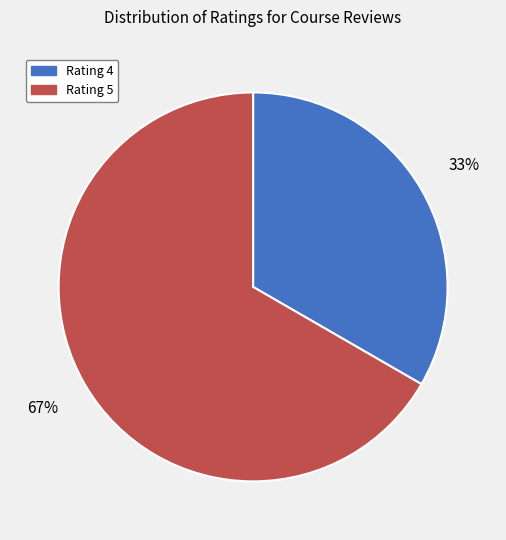

To the nearest percent, what is the average slice percentage?

50%